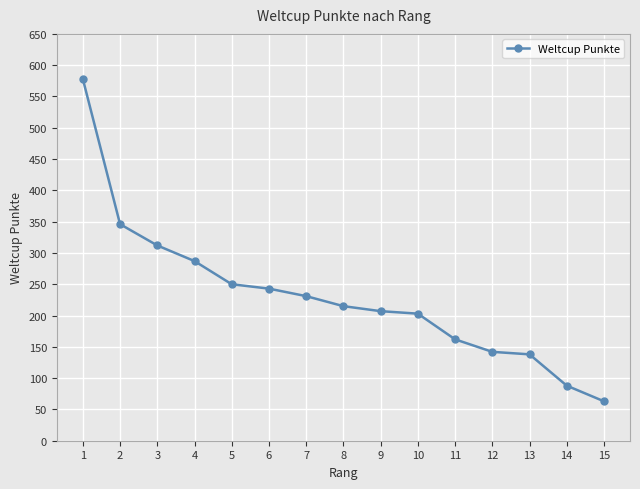

What is the ratio of the value at 5 to the value at 1?

0.4